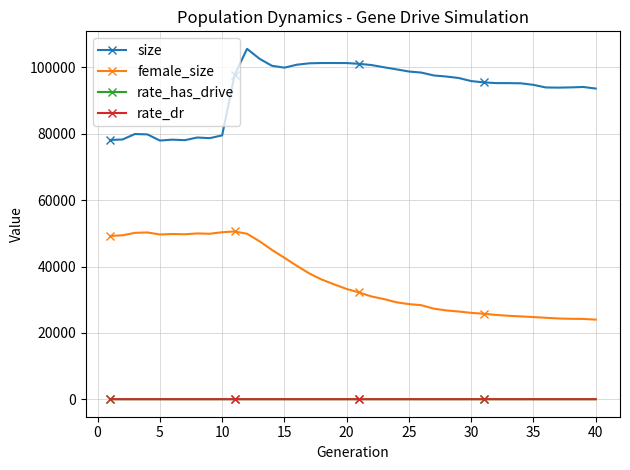

How many distinct data groups are displayed?

4